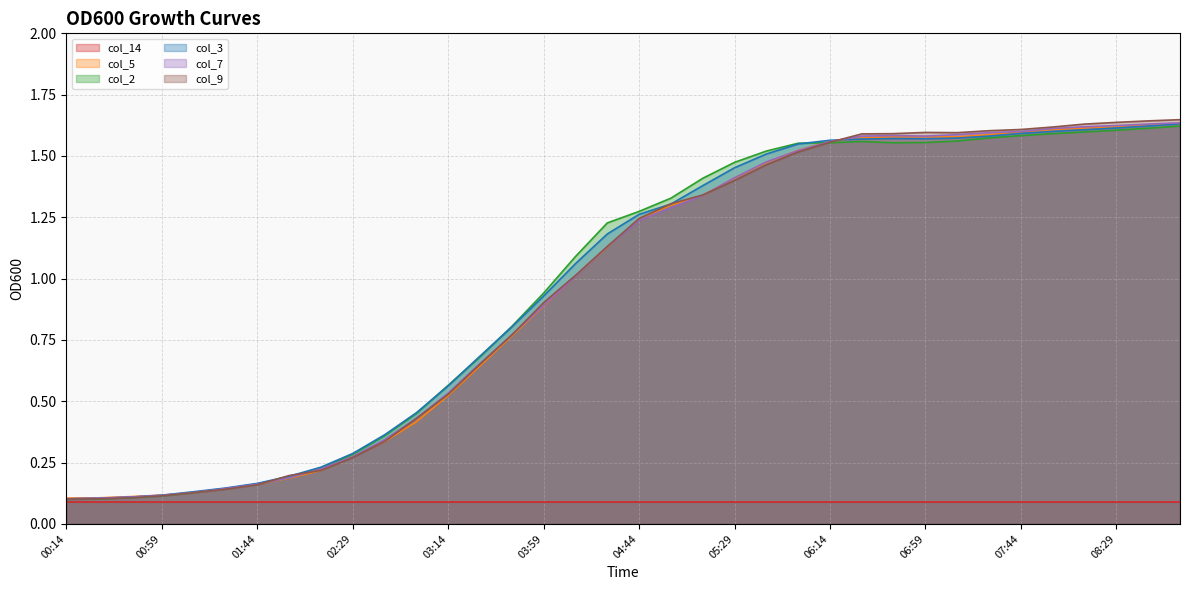

True or false: col_3 and col_5 intersect in this chart.

True